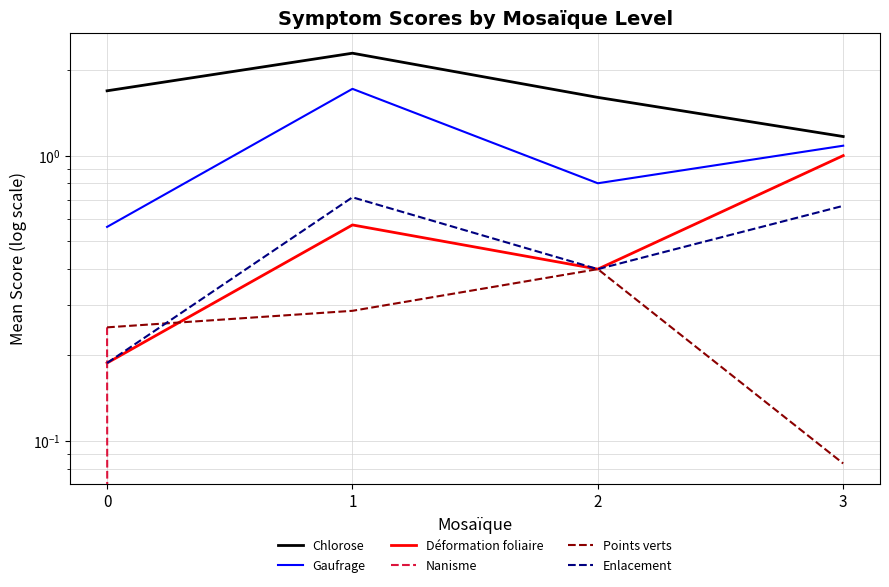

In Enlacement, how many points are higher than both neighbors (excluding endpoints)?

1